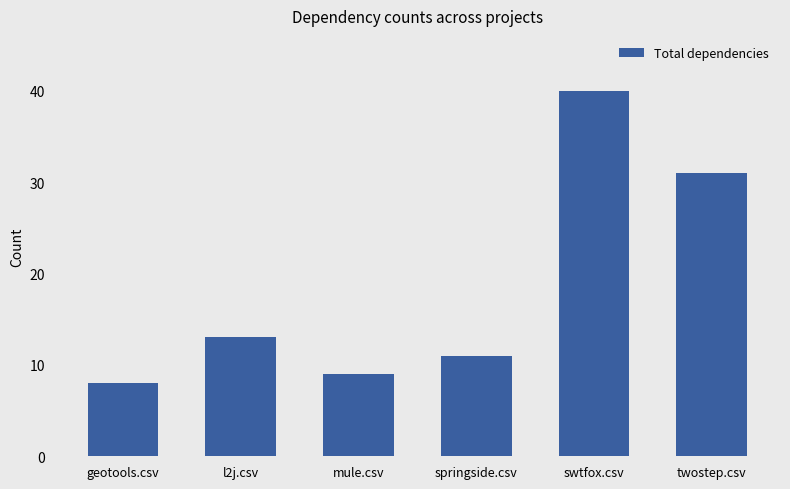

What is the label of the 4th bar from the right?

mule.csv